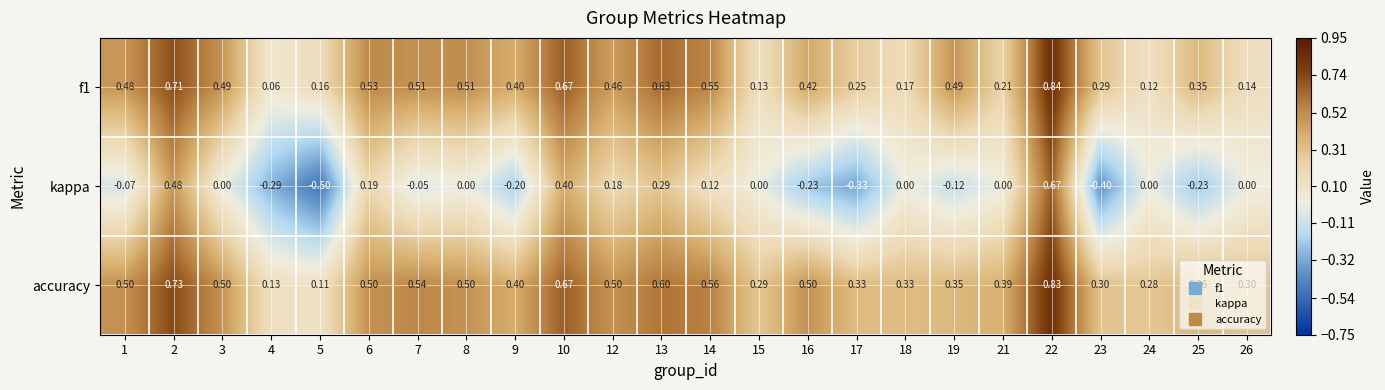

Which series has the largest range (max minus min)?

kappa